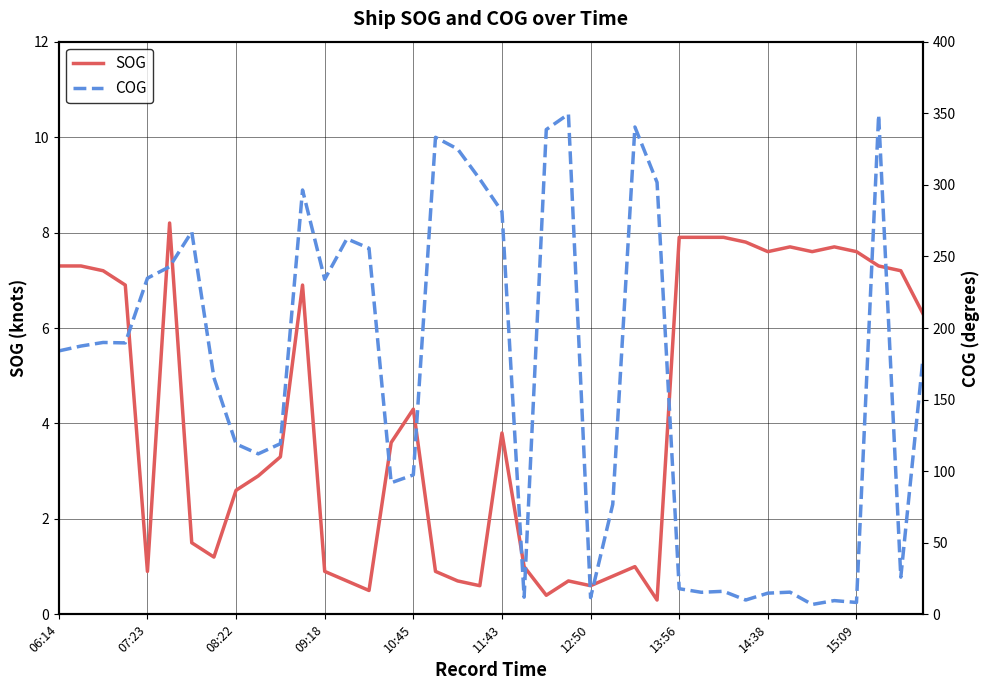

What is the highest value of the SOG series?

8.2